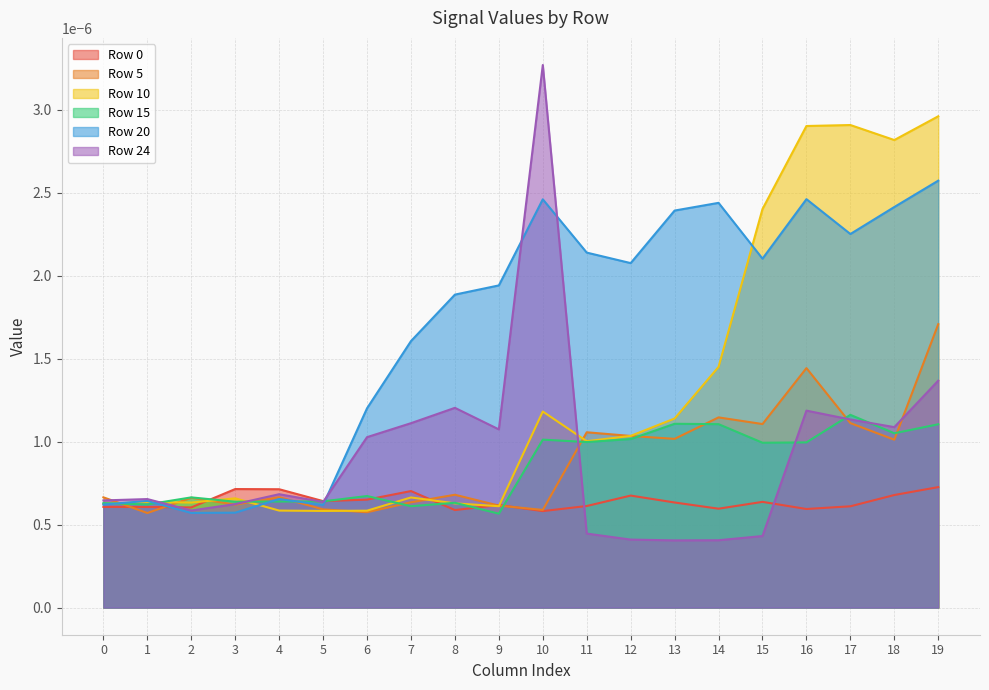

Which series has the widest spread of values?

Row 24